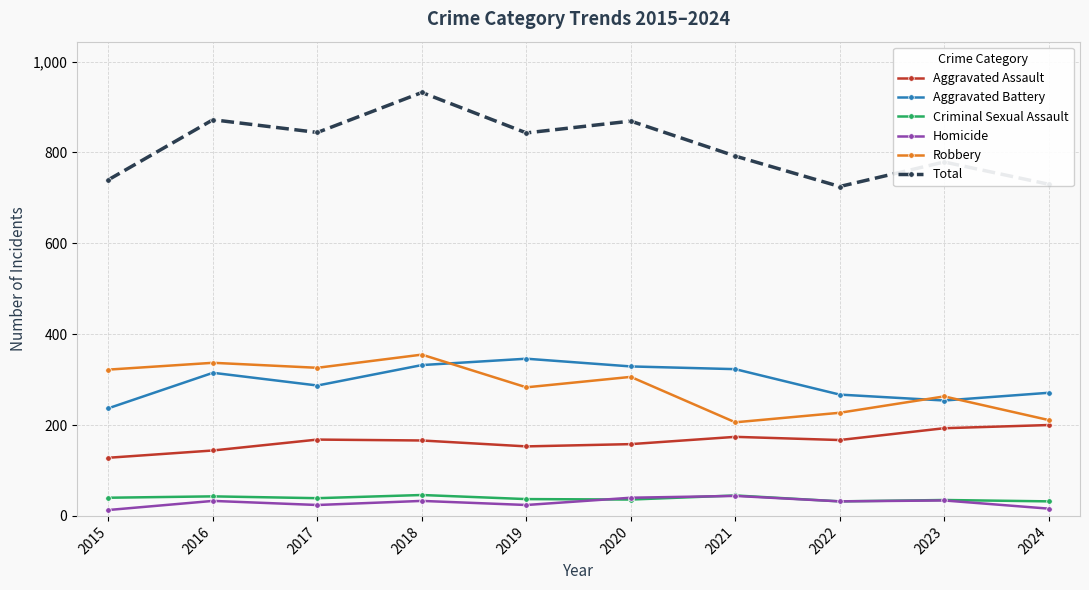

The Aggravated Assault series shows 57 at 2022. True or false?

False